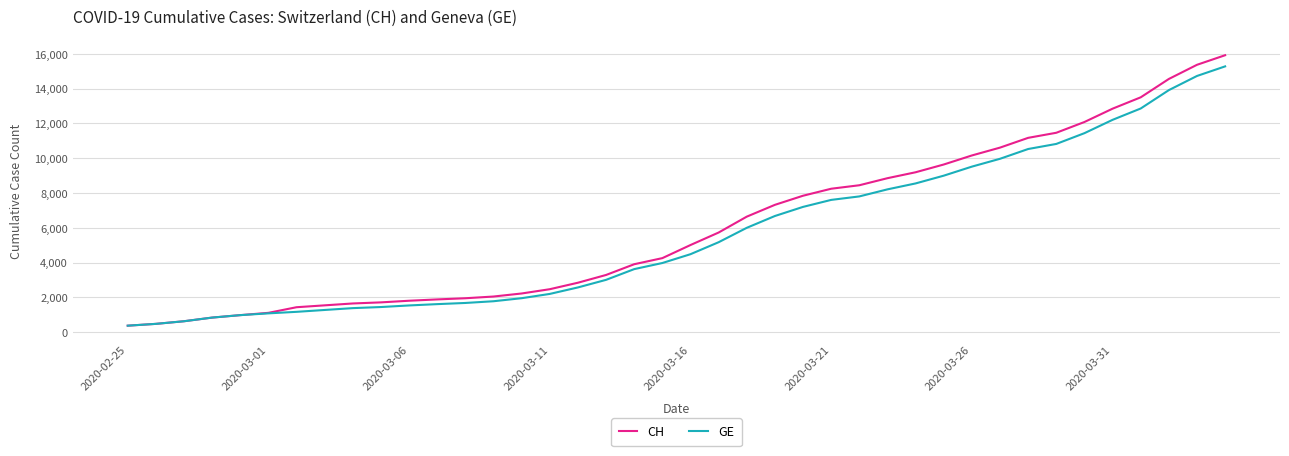

Which series has the widest spread of values?

CH